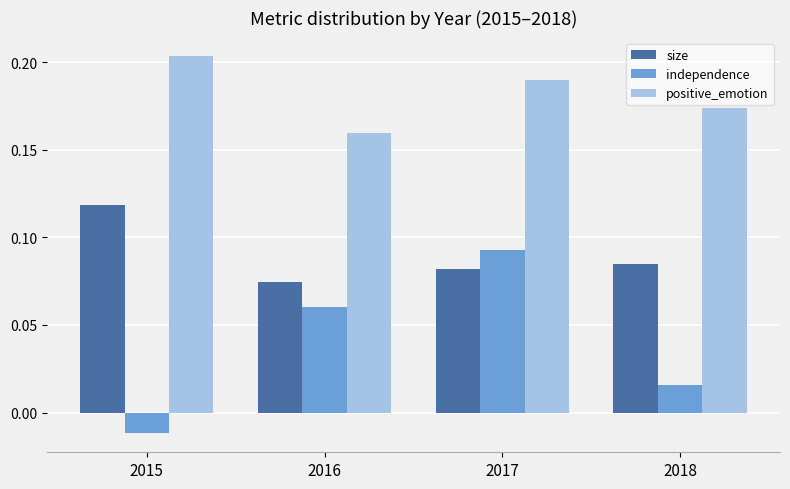

What is the sum of the positive_emotion values at 2017 and 2016?

0.3